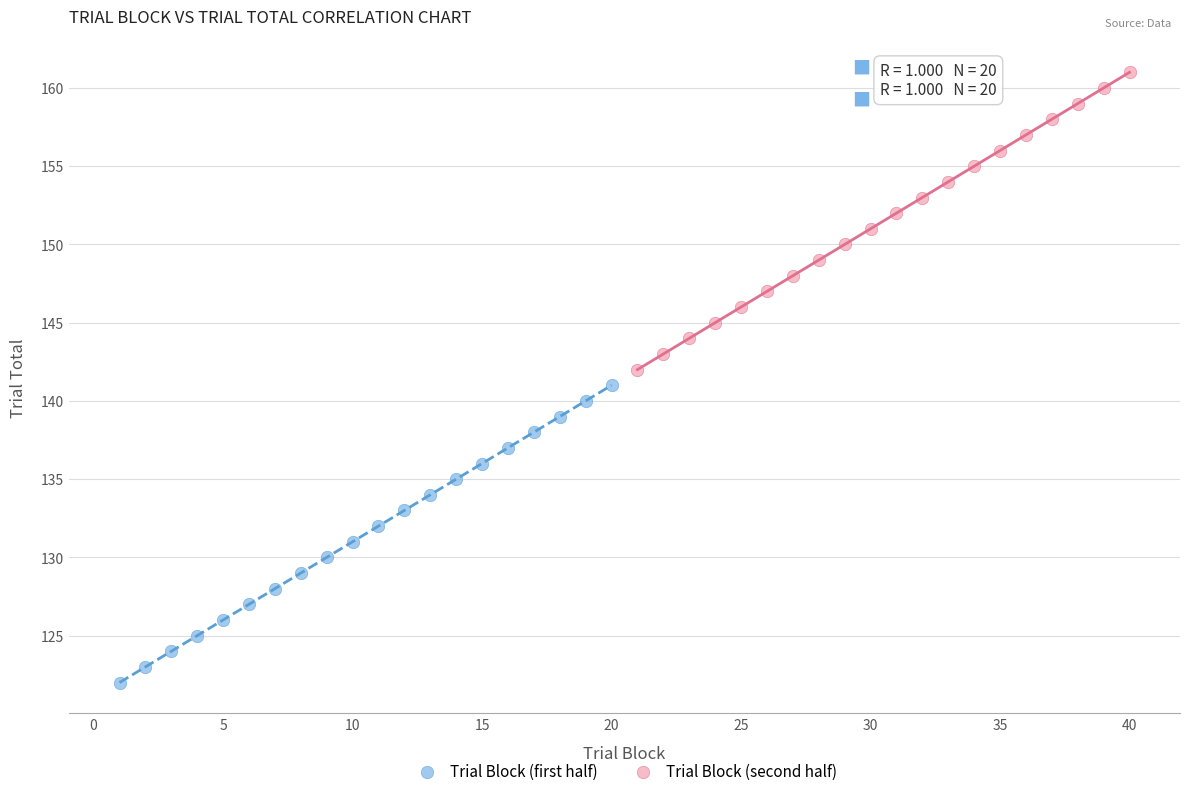

Which series contains the highest Y value?

Trial Block (second half)